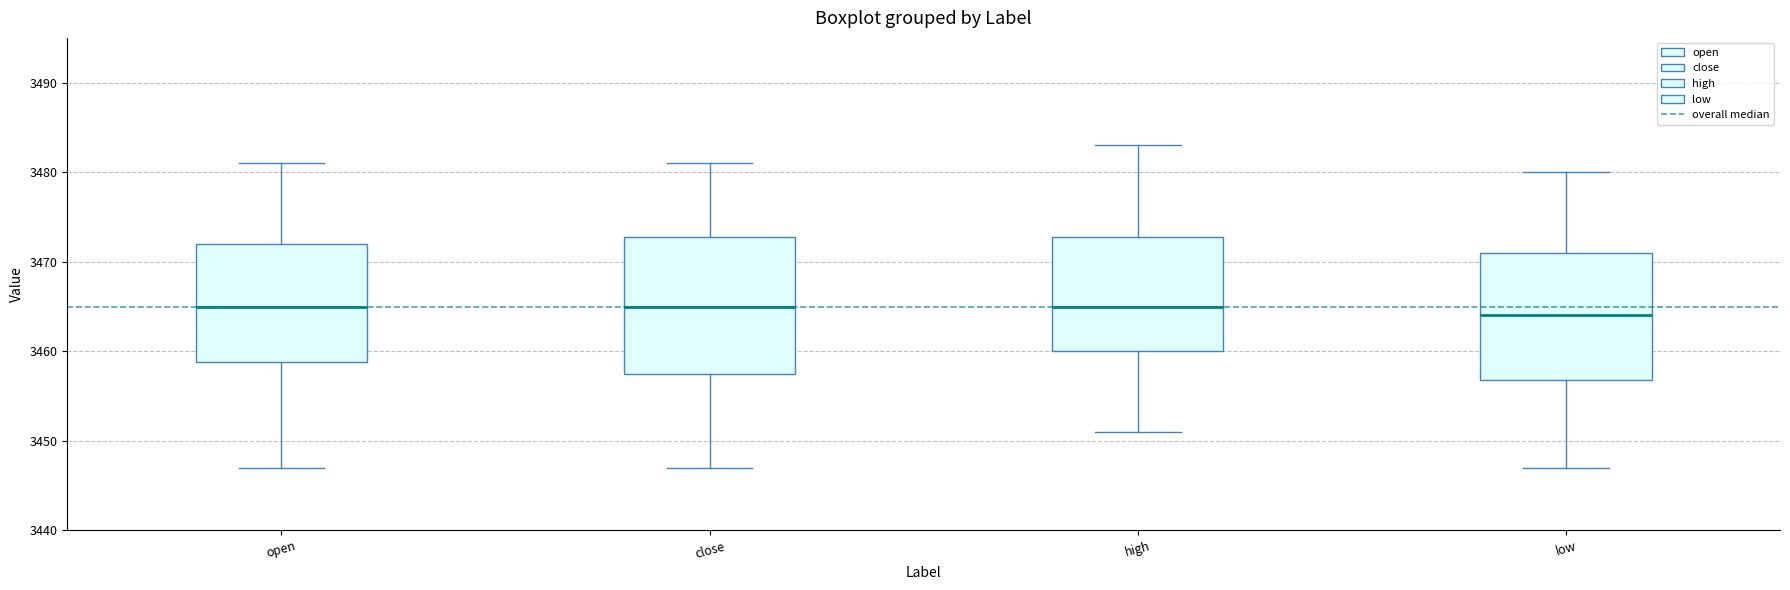

Where is the lower edge of the box for high on the y-axis? The values are not printed on the chart, so give them approximately, as read against the axis.

3460